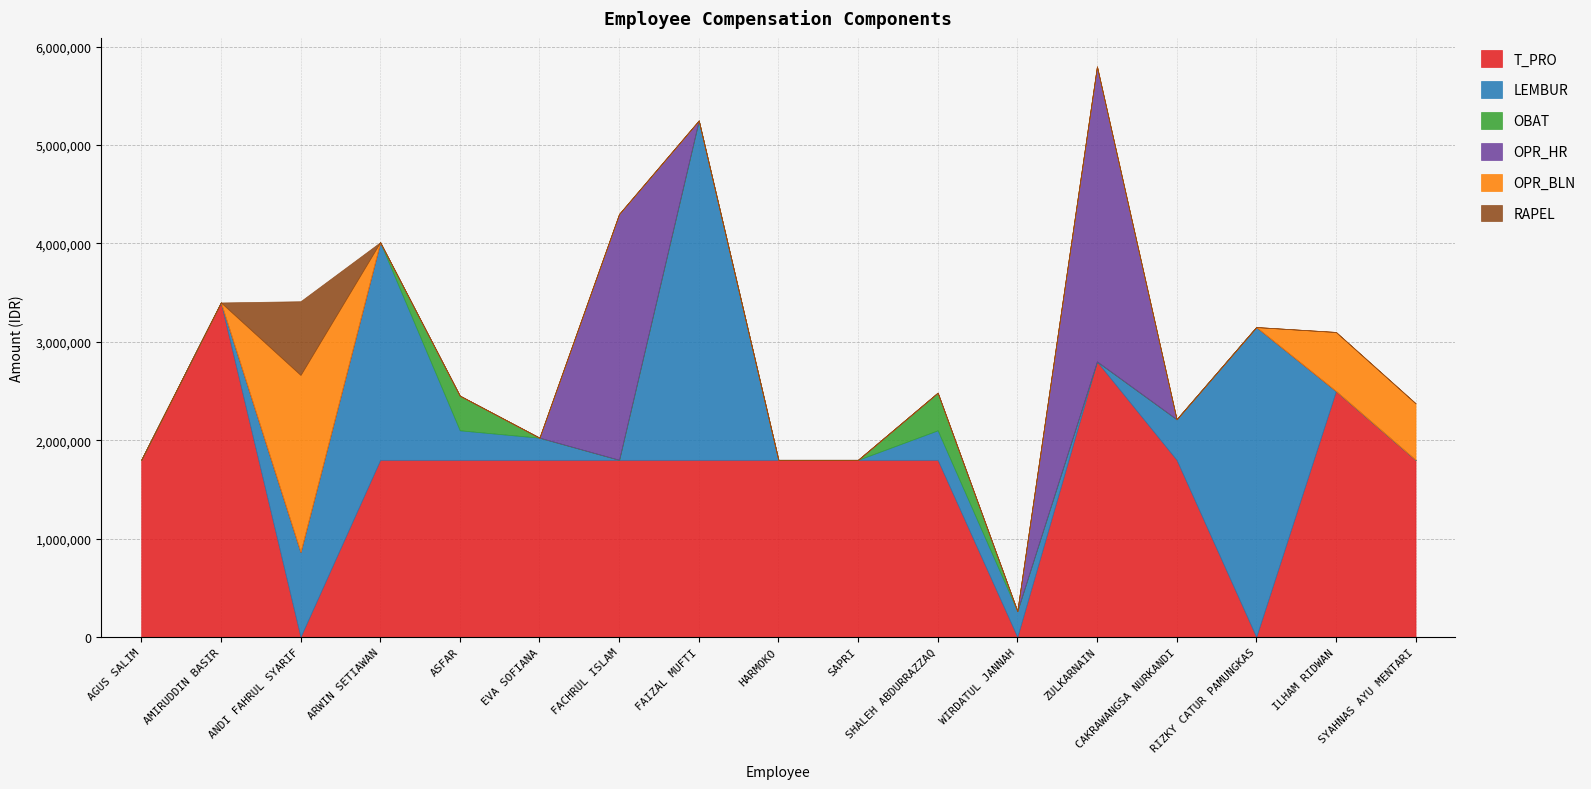

Does the chart display data point markers on the line(s)?

No